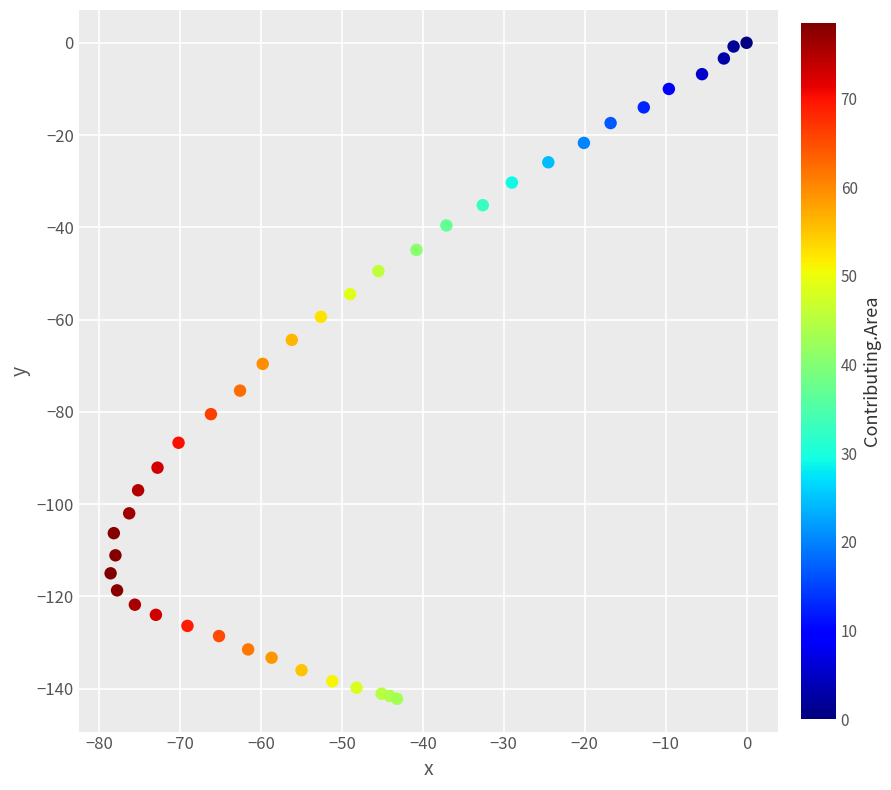

What is the range of Y values (max minus min)?

142.2